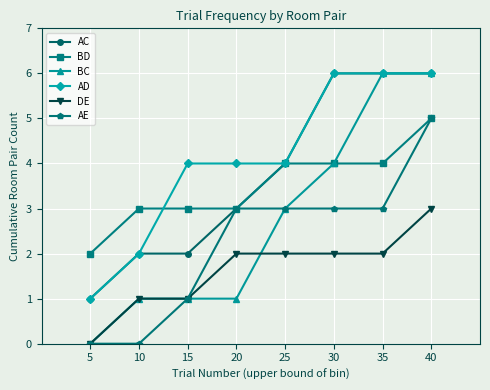

True or false: AC and DE cross at least once.

False